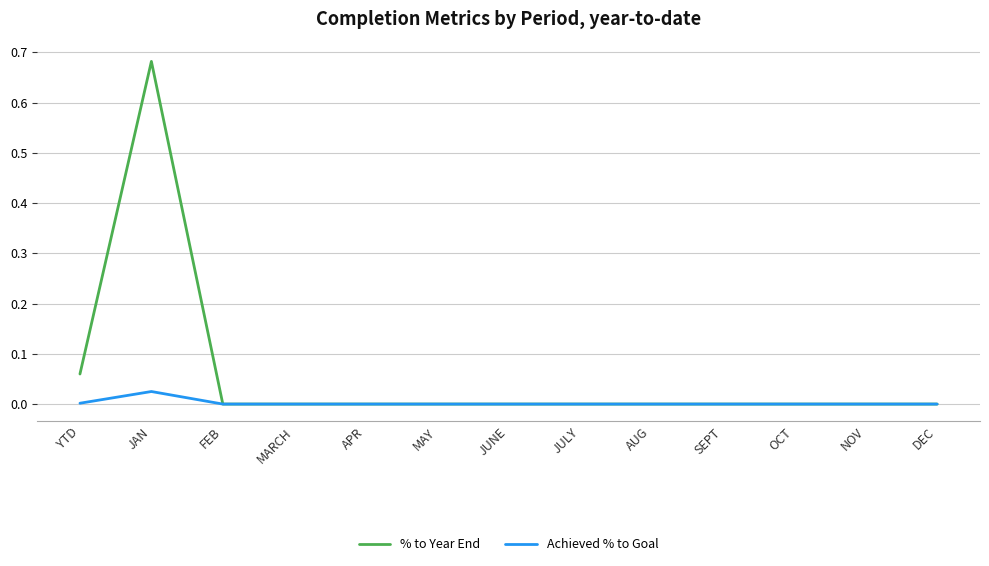

At which category is the sum across all series the highest?

JAN